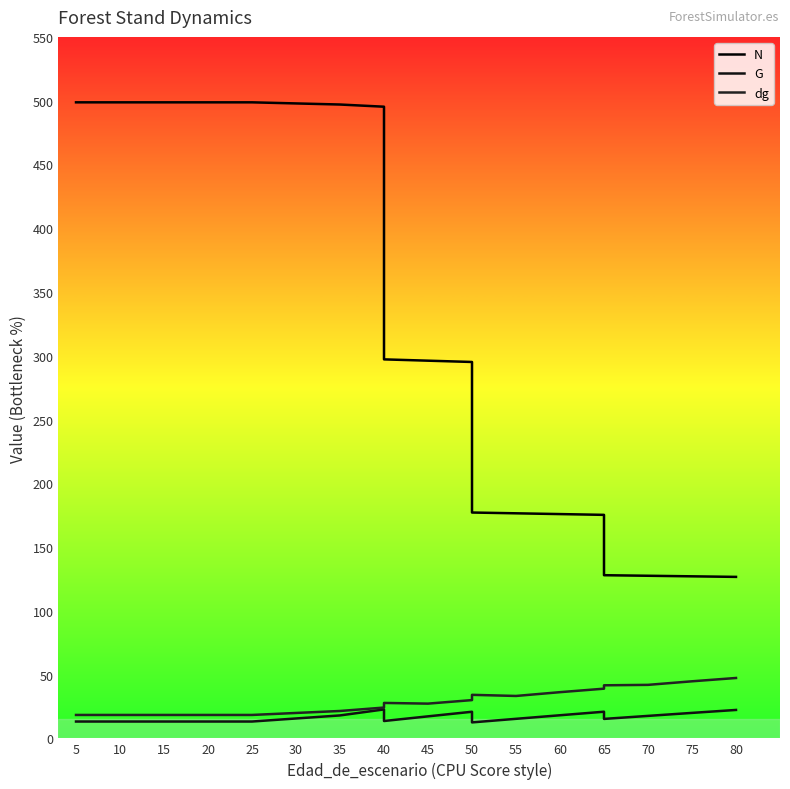

Is the value of G at 40 greater than the value of N at 40?

No